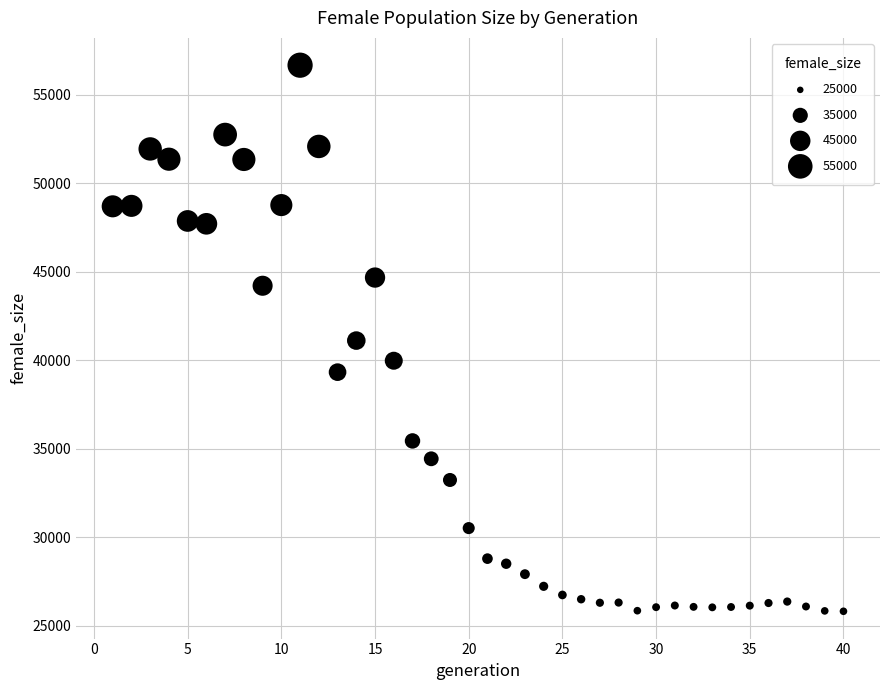

What is the range of X values (max minus min)?

39